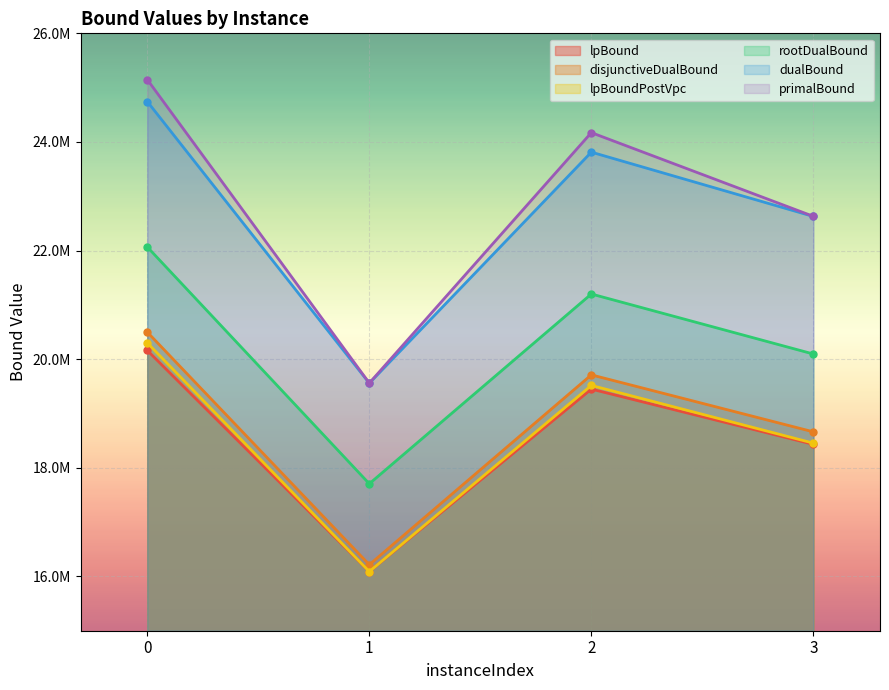

List the labels in order of lpBound value, largest first.

0, 2, 3, 1